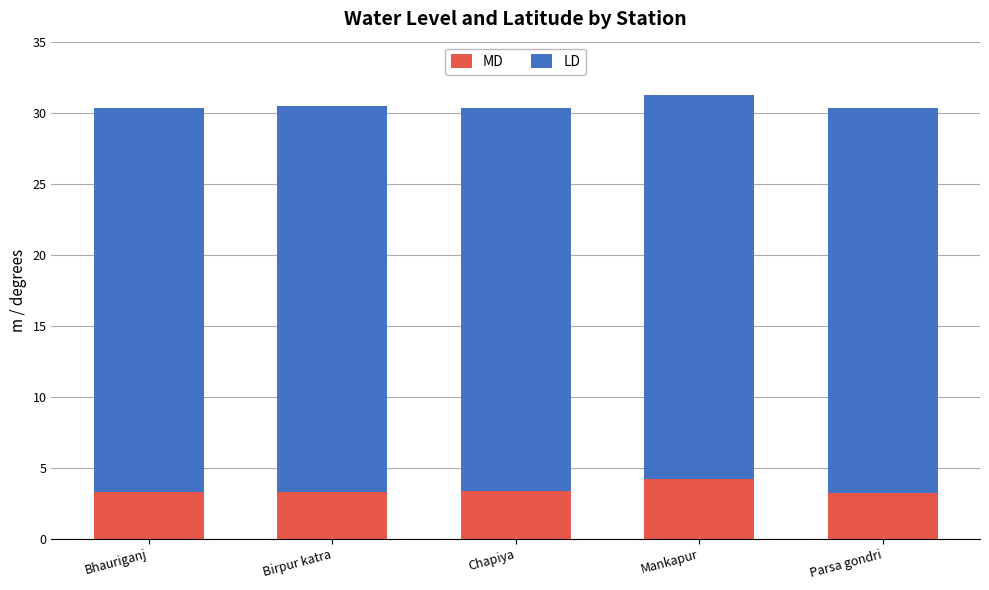

Count the number of data series in this chart.

2